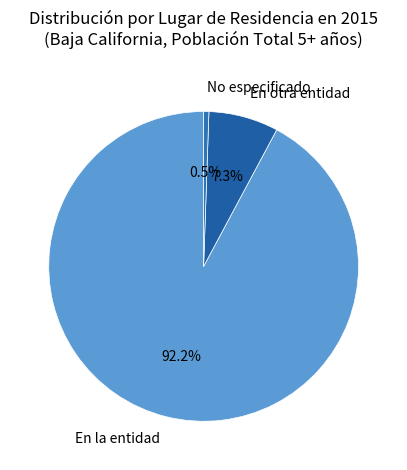

Which has a higher value, No especificado or En la entidad?

En la entidad